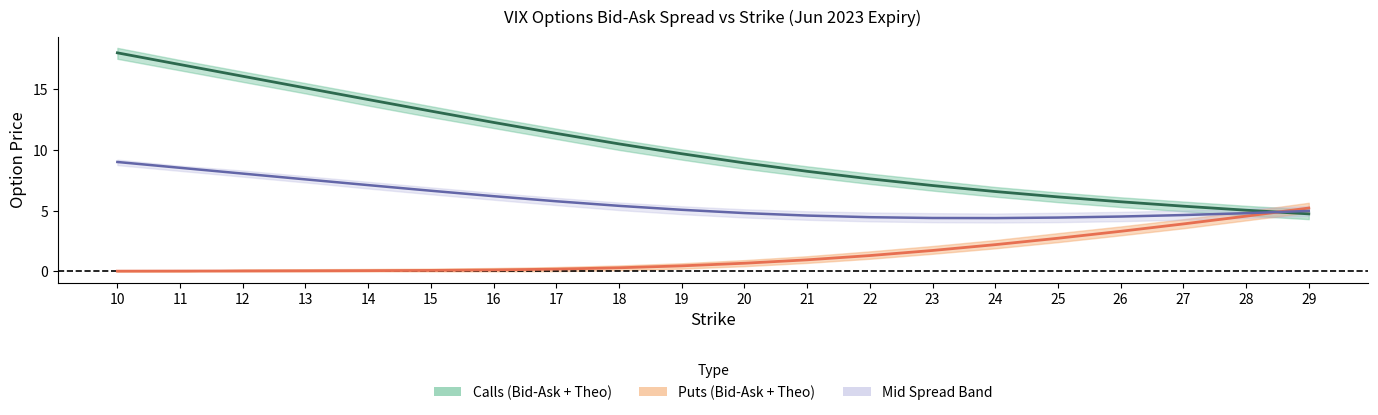

Where do Put Theo and Call Theo first cross each other?

28 and 29